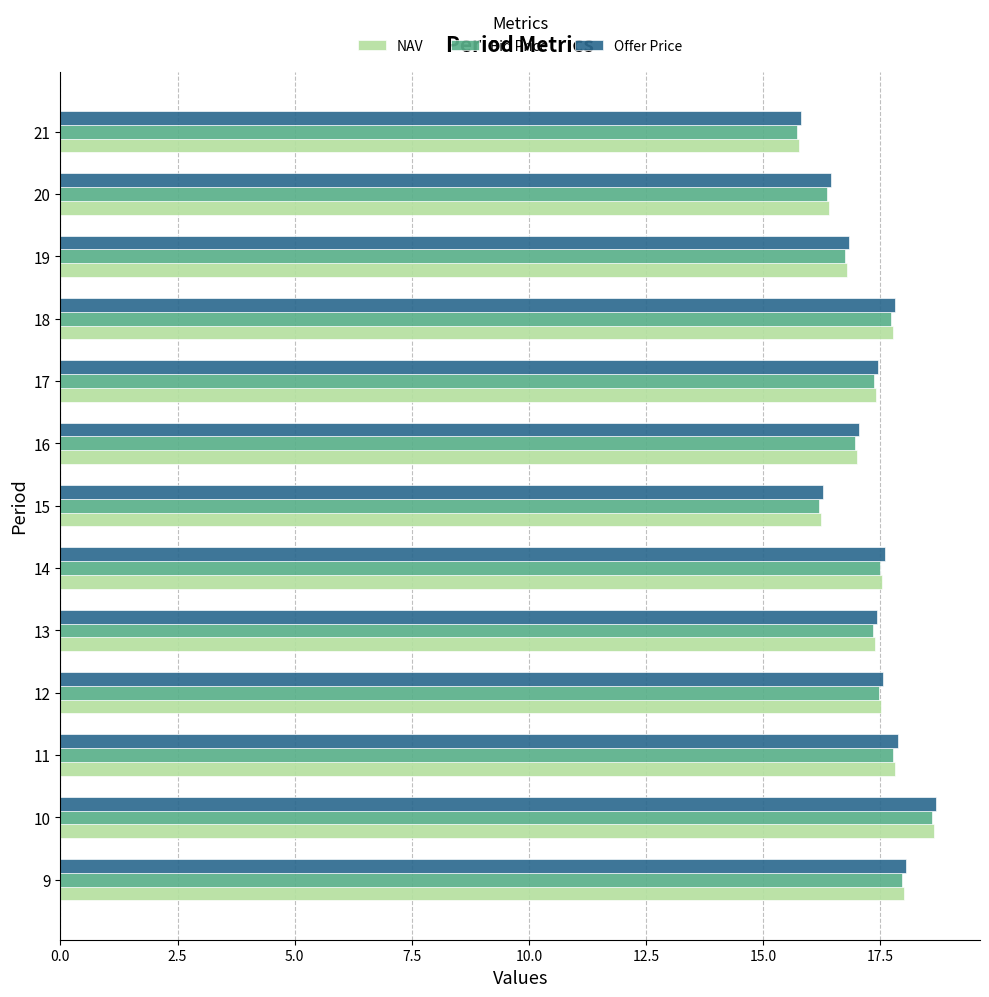

At which category is the sum across all series the highest?

10